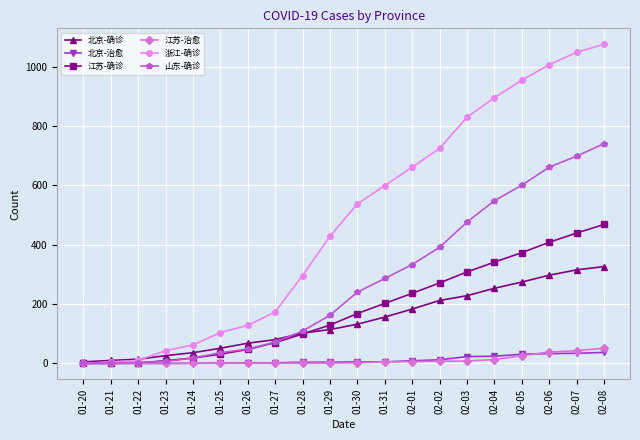

What is the difference between the second highest and second lowest values in the 浙江-确诊 series?

1043